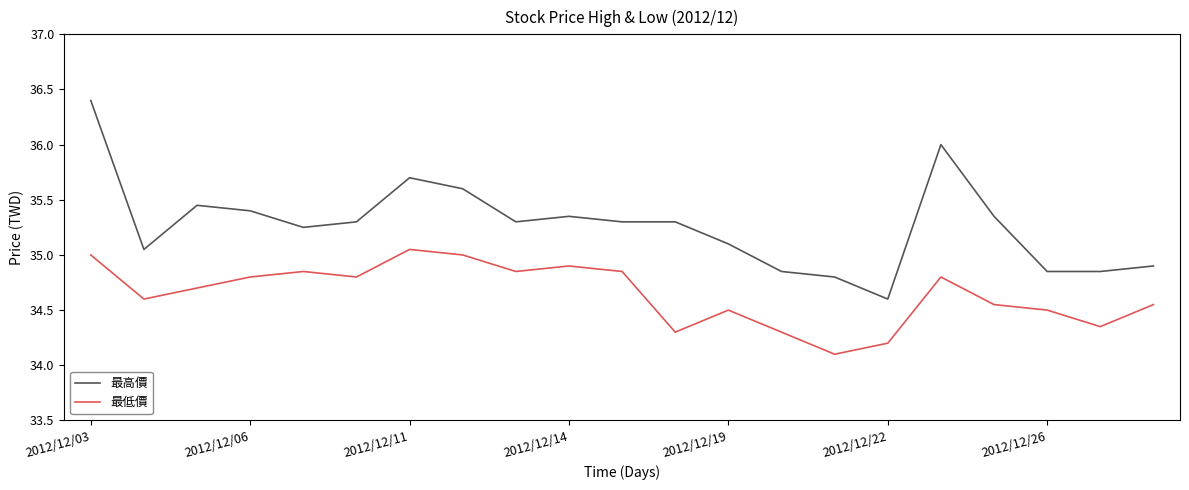

What is the lowest value of the 最高價 series?

34.6